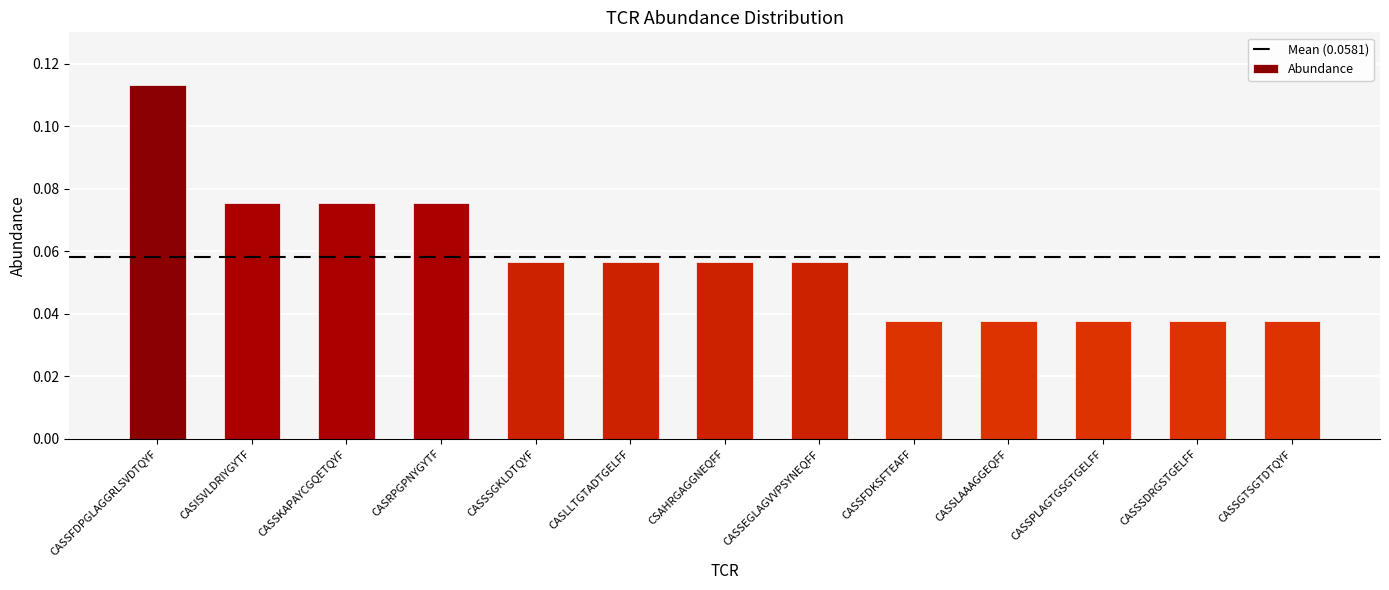

What is the label of the 10th bar from the left?

CASSLAAAGGEQFF